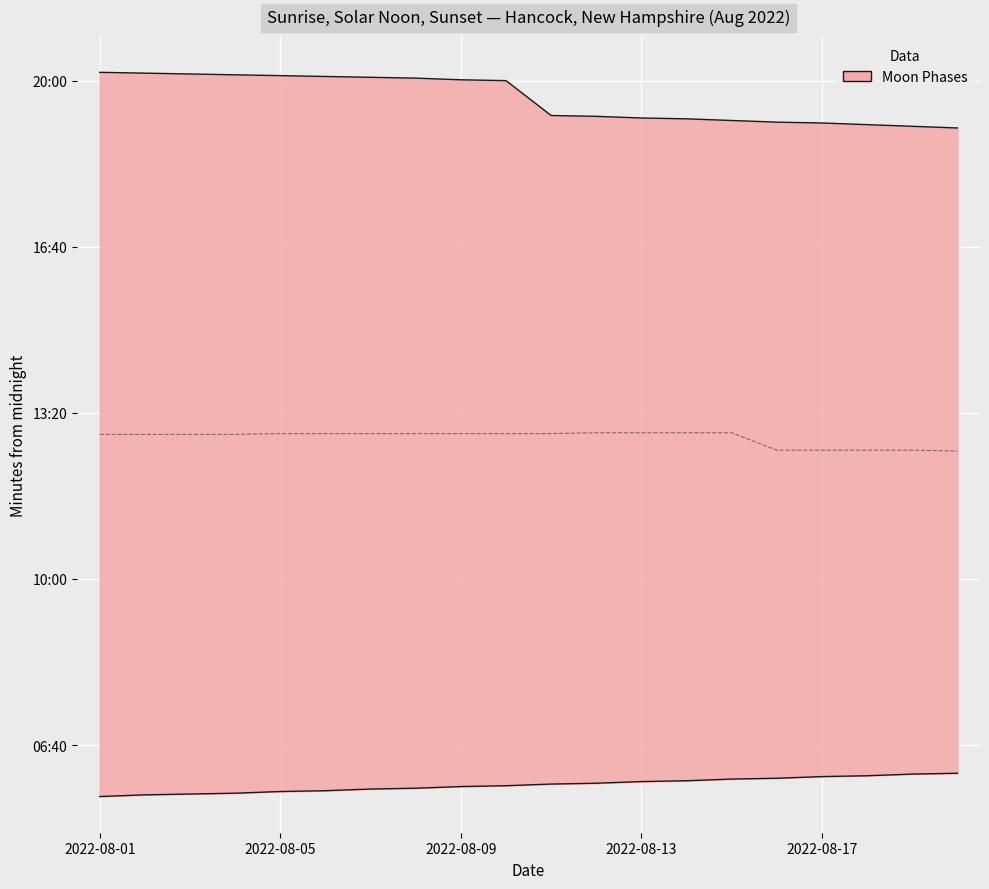

True or false: there are more than 2 points higher than both neighbors.

False